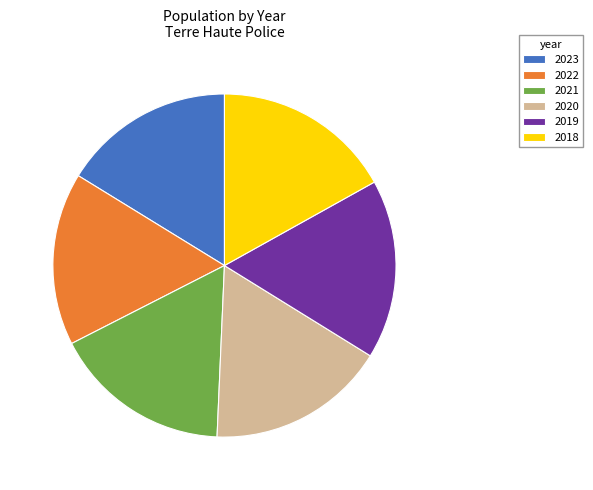

Is it true that 2020 is 8% of the pie?

False